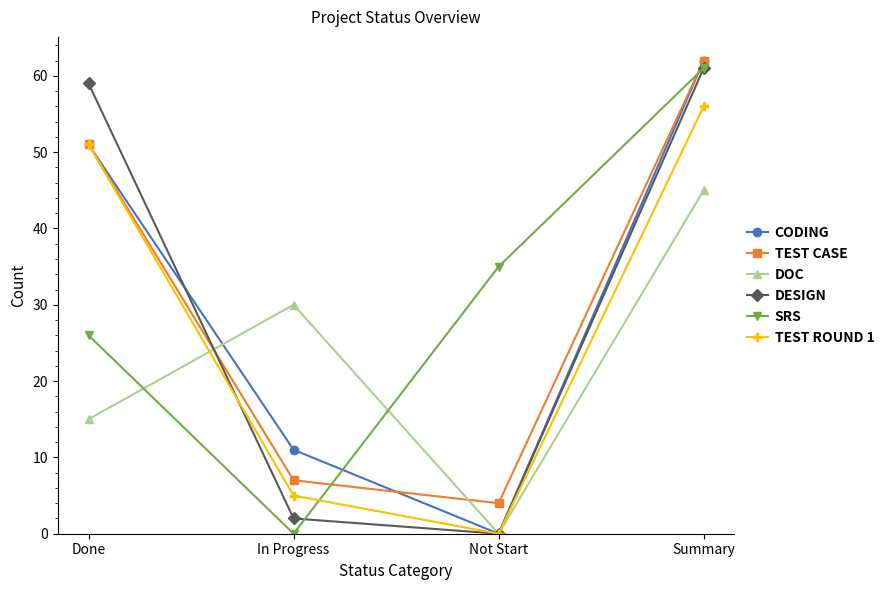

What is the label of the 3rd point from the right?

In Progress